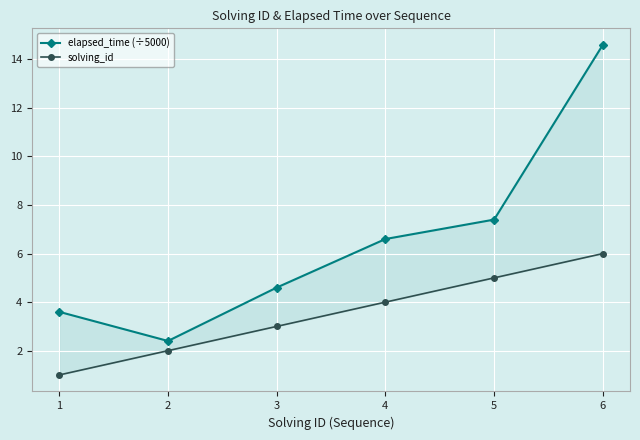

Rank the series at 6 from lowest to highest value.

solving_id, elapsed_time (÷5000)